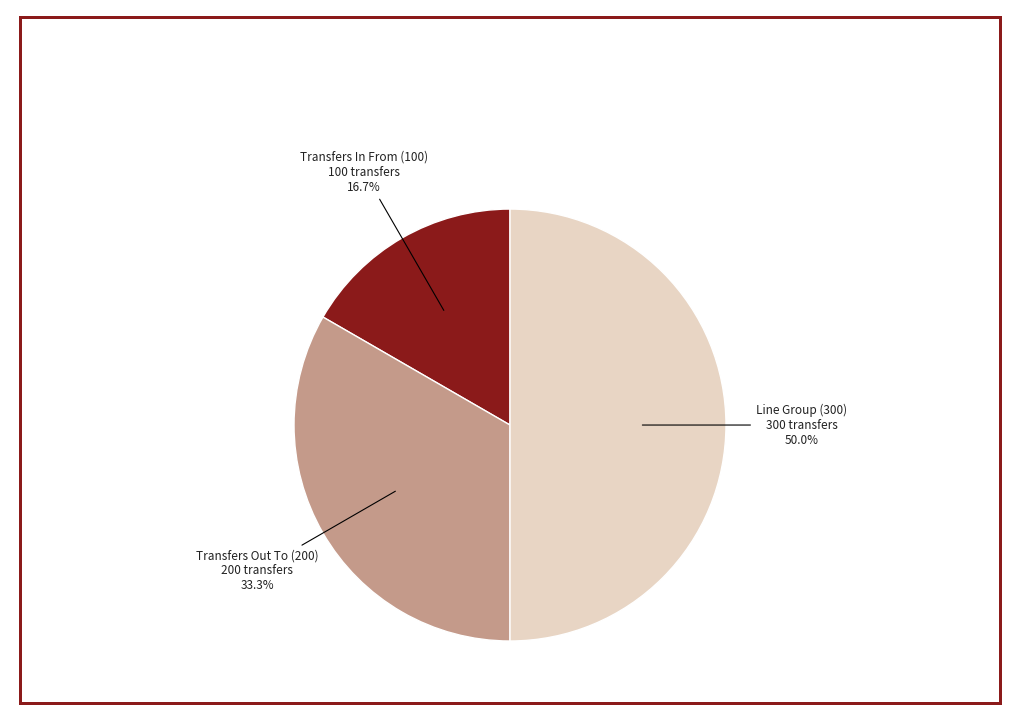

To the nearest percent, what is the combined percentage of Transfers In From (100) and Line Group (300)?

67%